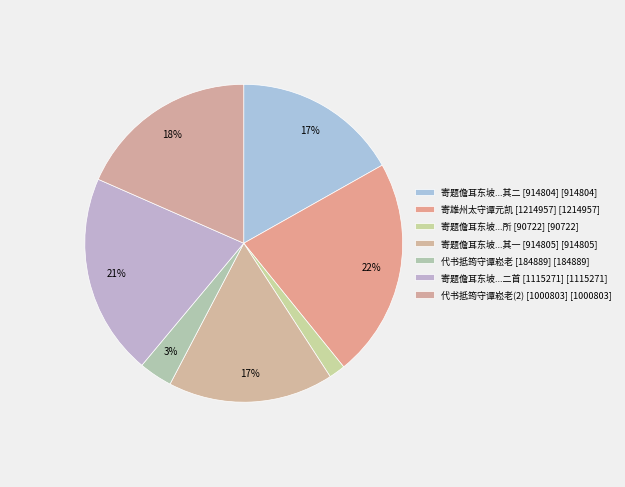

How many slices are in this pie chart?

7